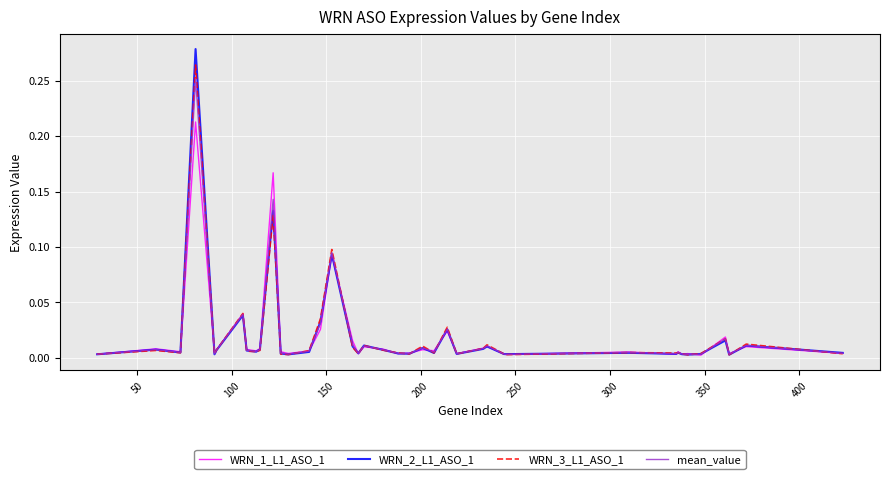

How many series are shown in this chart?

4